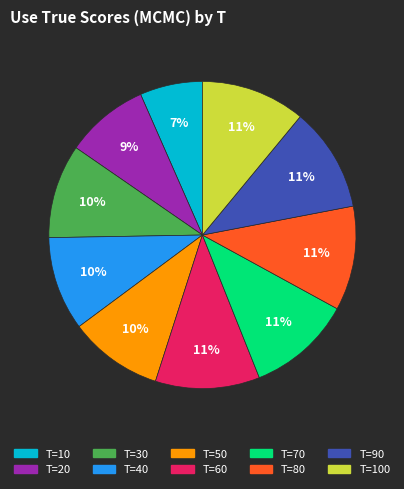

Is there any slice that represents more than half of the pie?

No